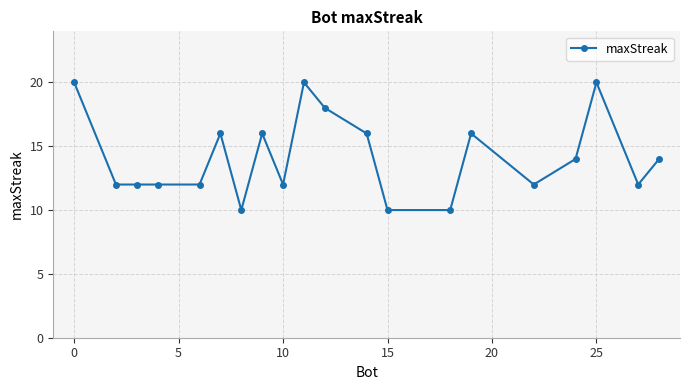

True or false: there are more than 0 points higher than both neighbors.

True